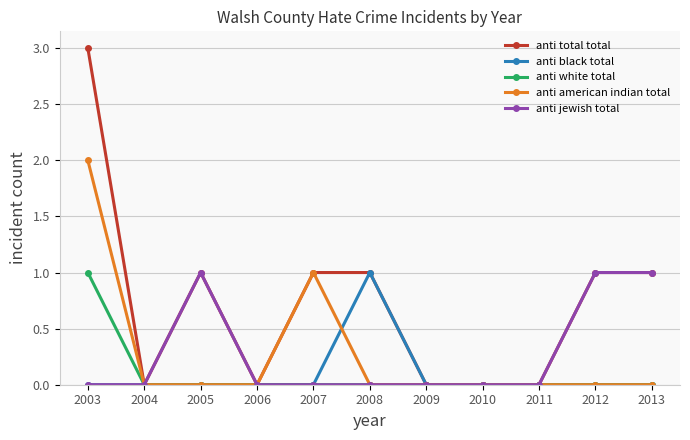

What is the greatest value displayed?

3